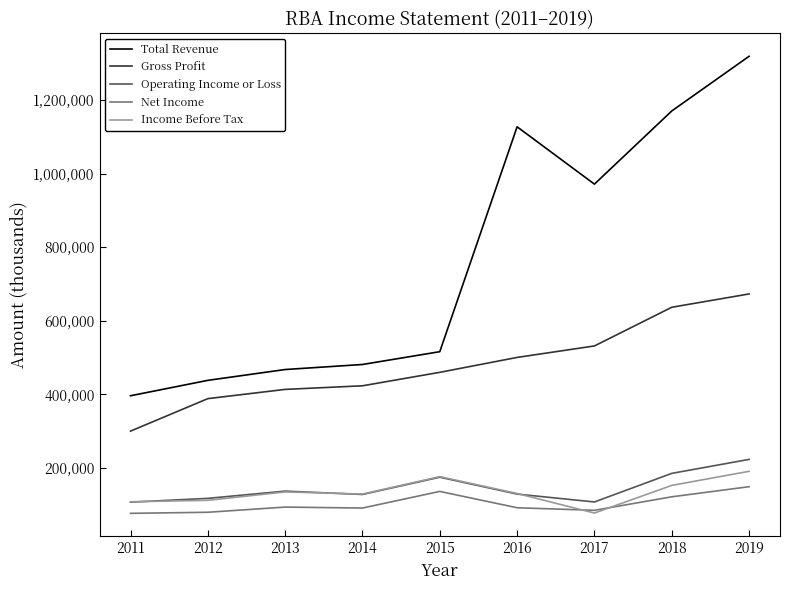

Rank the series by their maximum value, from lowest to highest.

Net Income, Income Before Tax, Operating Income or Loss, Gross Profit, Total Revenue